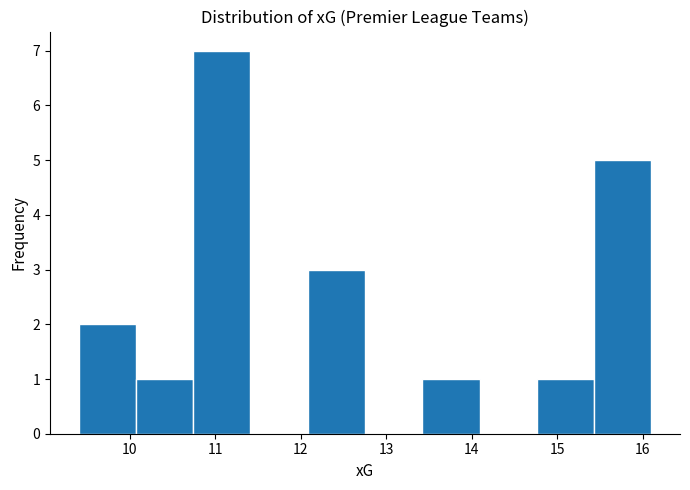

Reading left to right, list every bar in this chart as the range it spans on the x-axis followed by its height. Neither the bar edges nor the heights are printed on the chart, so give them approximately, as read against the axes.

9.40 to 10.07: 2
10.07 to 10.74: 1
10.74 to 11.41: 7
11.41 to 12.08: 0
12.08 to 12.75: 3
12.75 to 13.42: 0
13.42 to 14.09: 1
14.09 to 14.76: 0
14.76 to 15.43: 1
15.43 to 16.10: 5